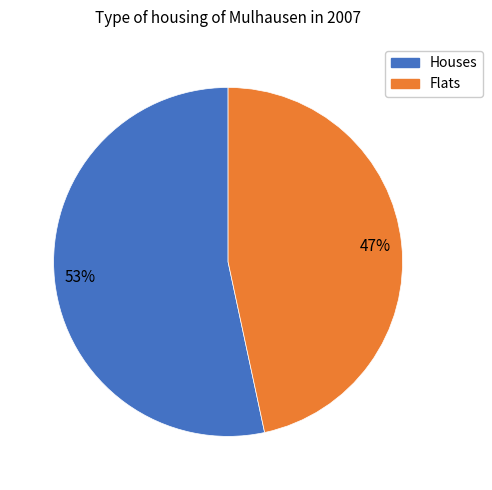

What is the ratio of the value at Houses to the value at Flats?

1.1